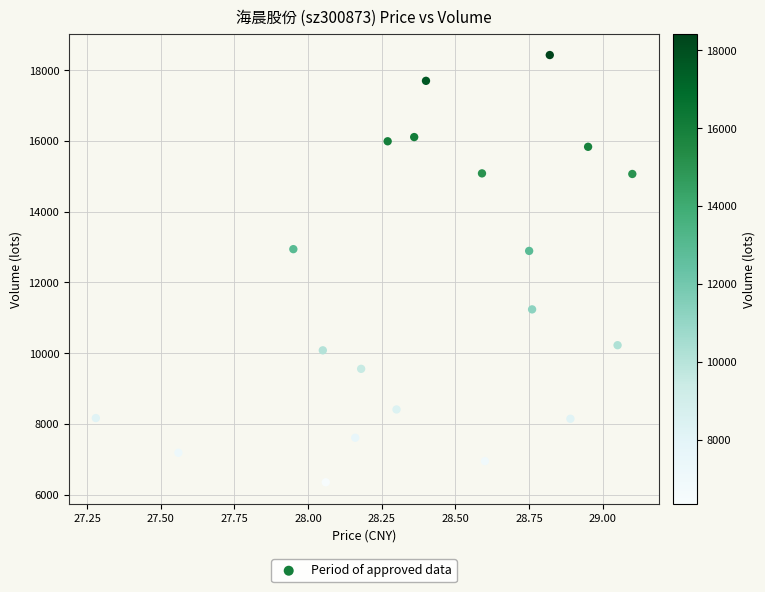

How many data points are displayed?

20